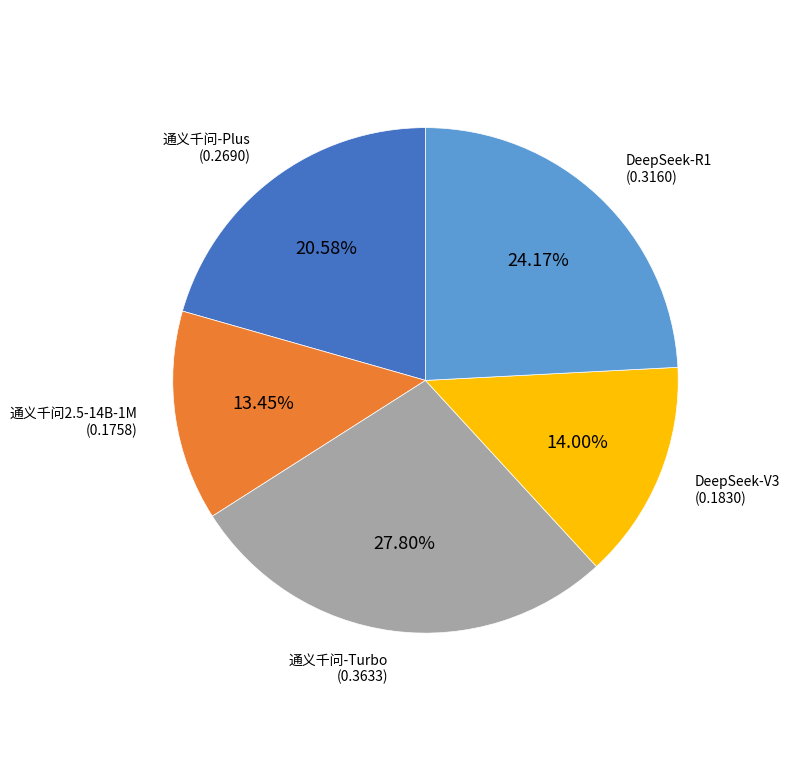

To the nearest percent, what is the difference between the 通义千问-Plus and DeepSeek-V3 slice percentages?

7%